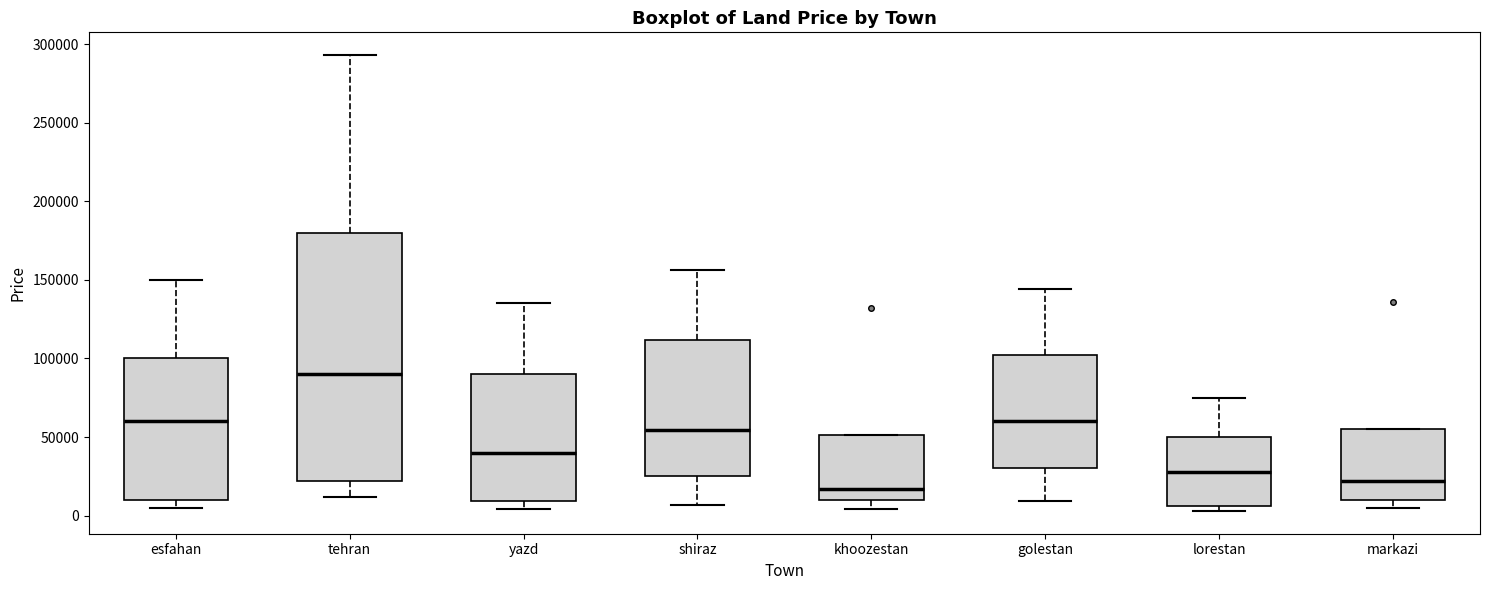

Reading left to right, read every box against the y-axis: the position of its median line, the range the box covers, and the ends of its whiskers. The values are not printed on the chart, so give them approximately, as read against the axis.

esfahan: median 60000, box 10000 to 100000, whiskers 5000 to 150000
tehran: median 90000, box 20000 to 180000, whiskers 10000 to 295000
yazd: median 40000, box 10000 to 90000, whiskers 5000 to 135000
shiraz: median 55000, box 25000 to 110000, whiskers 5000 to 155000
khoozestan: median 15000, box 10000 to 50000, whiskers 5000 to 50000
golestan: median 60000, box 30000 to 100000, whiskers 10000 to 145000
lorestan: median 30000, box 5000 to 50000, whiskers 5000 (just below the box's lower edge) to 75000
markazi: median 20000, box 10000 to 55000, whiskers 5000 to 55000